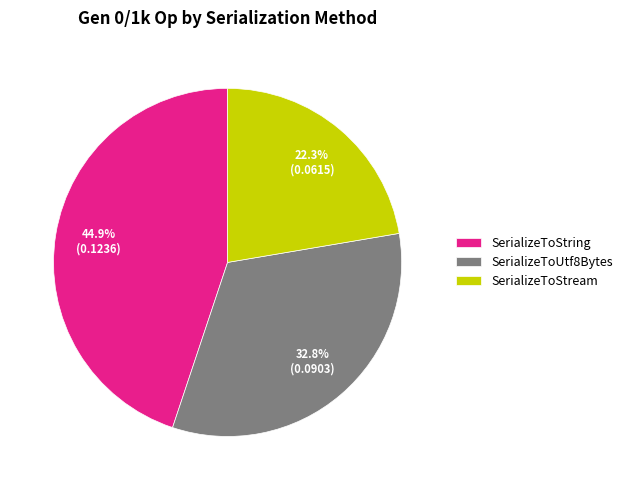

To the nearest percent, what is the difference between the largest and smallest slice percentages?

23%